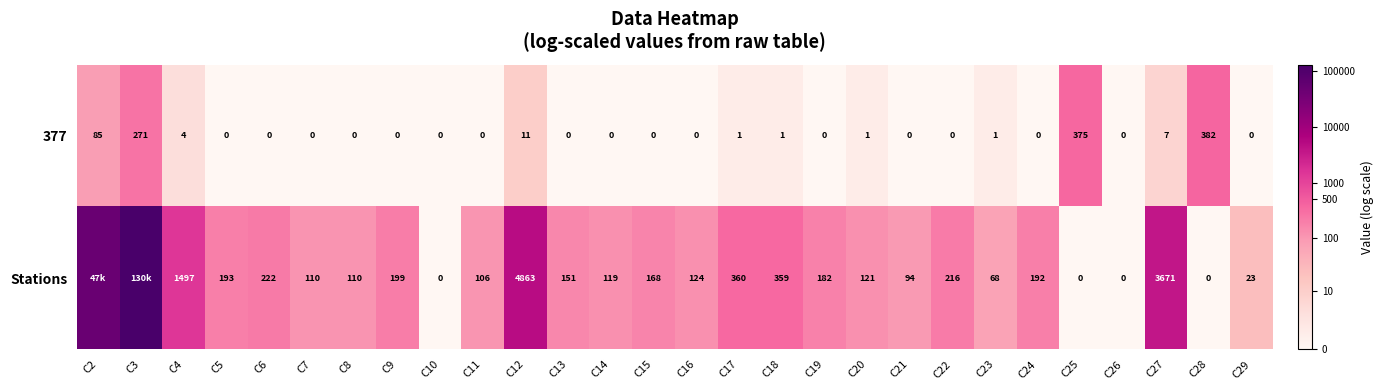

Is the value of 377 at C17 greater than the value of Stations at C6?

No